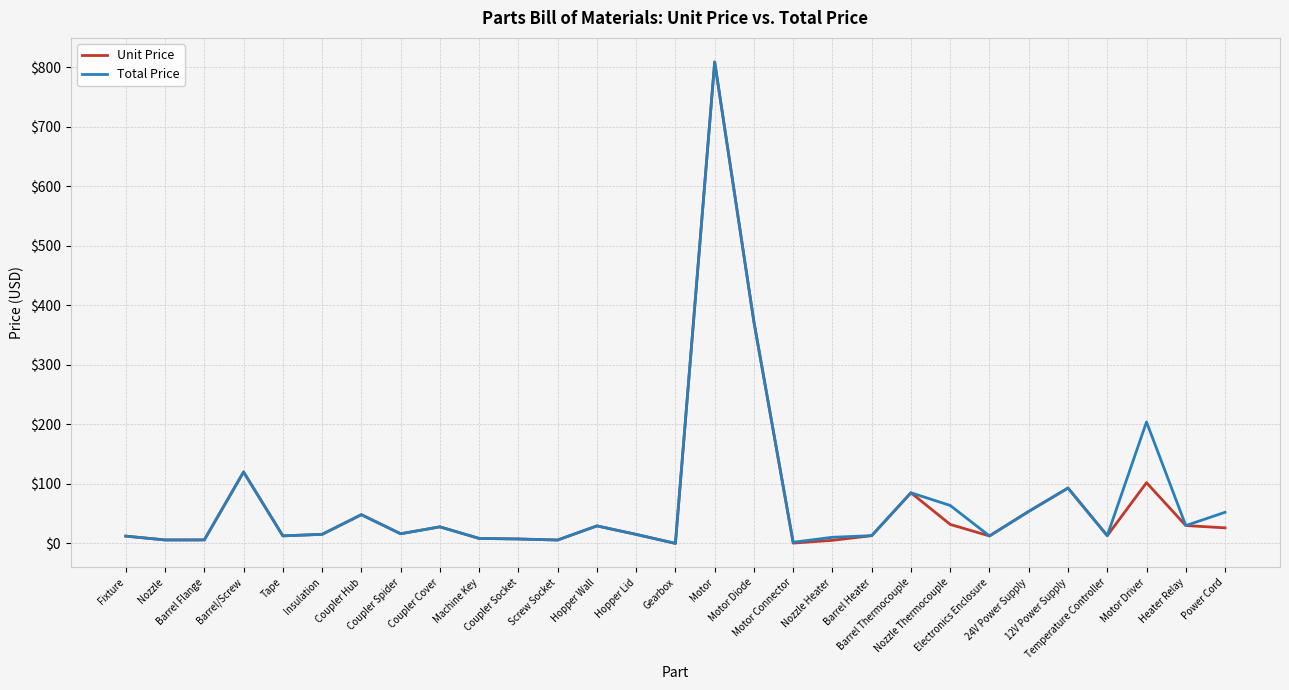

What are all the series names shown in the legend?

Unit Price, Total Price